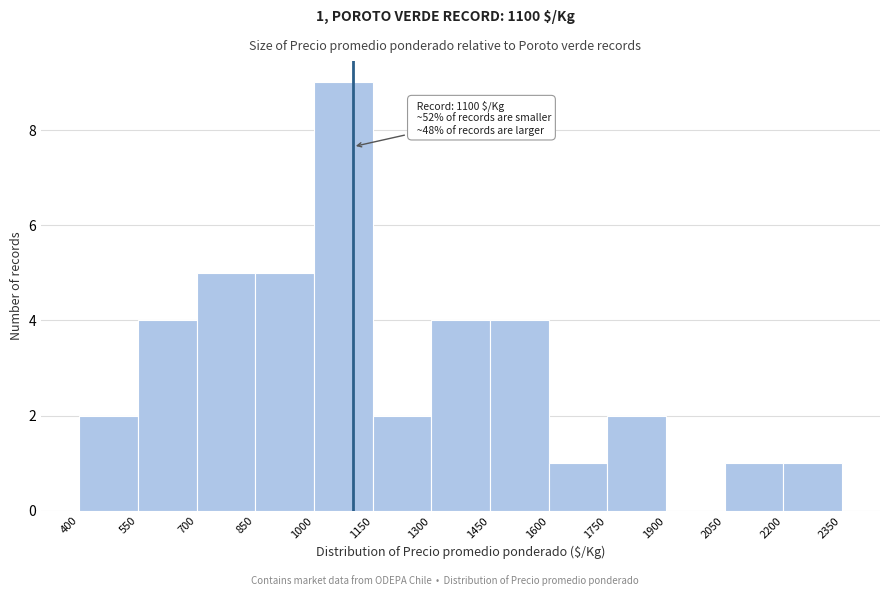

Over which range of the x-axis is the bar tallest?

1000 to 1150